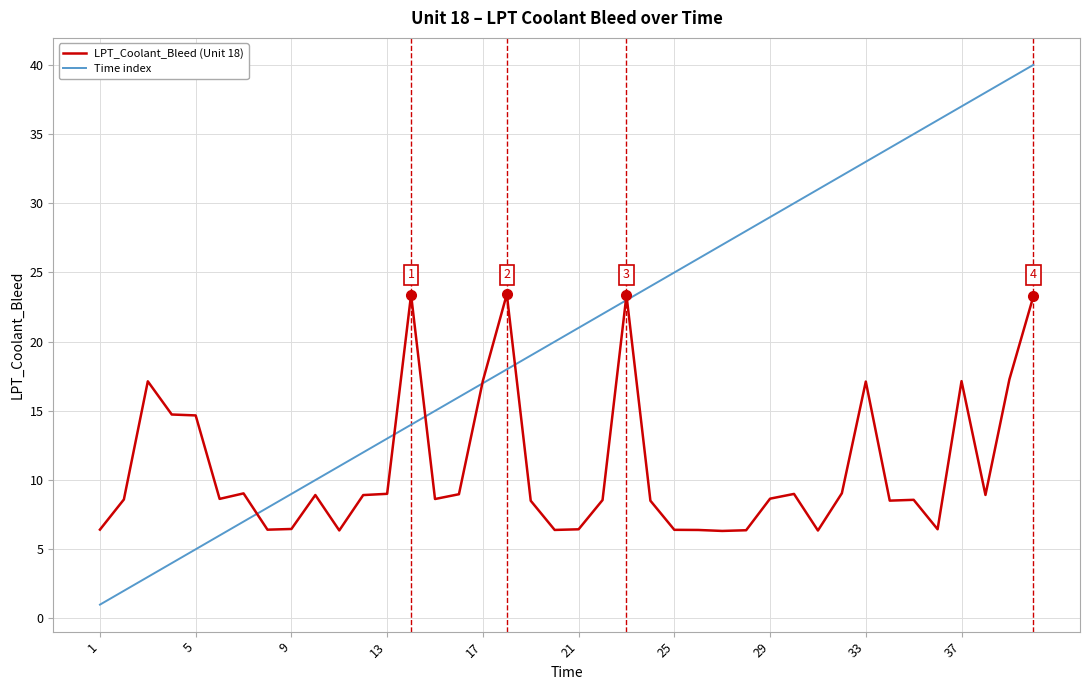

What is the minimum value for Time index?

1.0